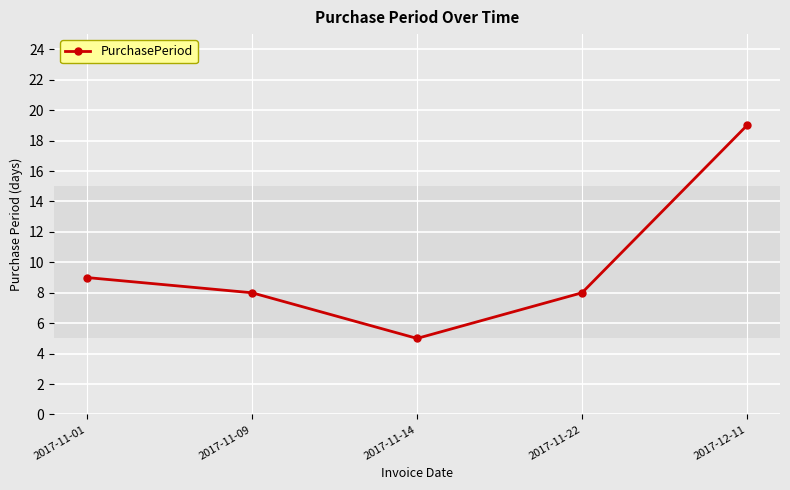

At which category does the chart reach its peak across all series?

2017-12-11